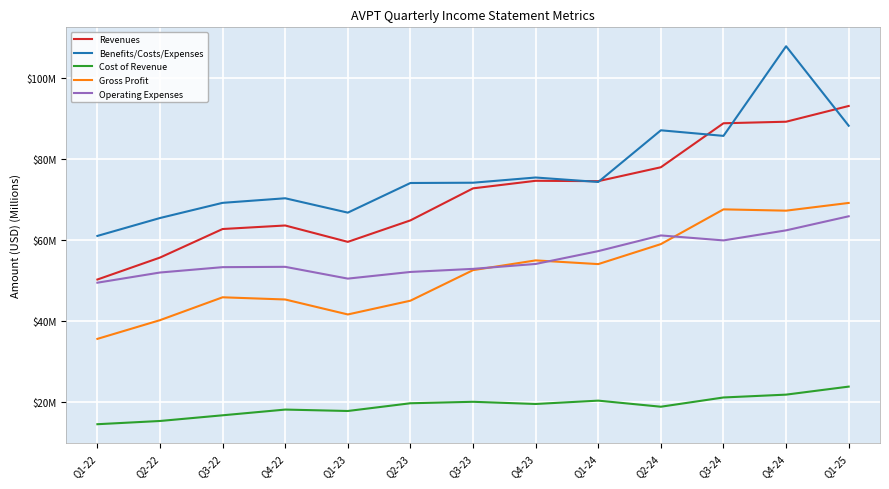

At which category does Benefits/Costs/Expenses reach its first local peak?

Q4-22